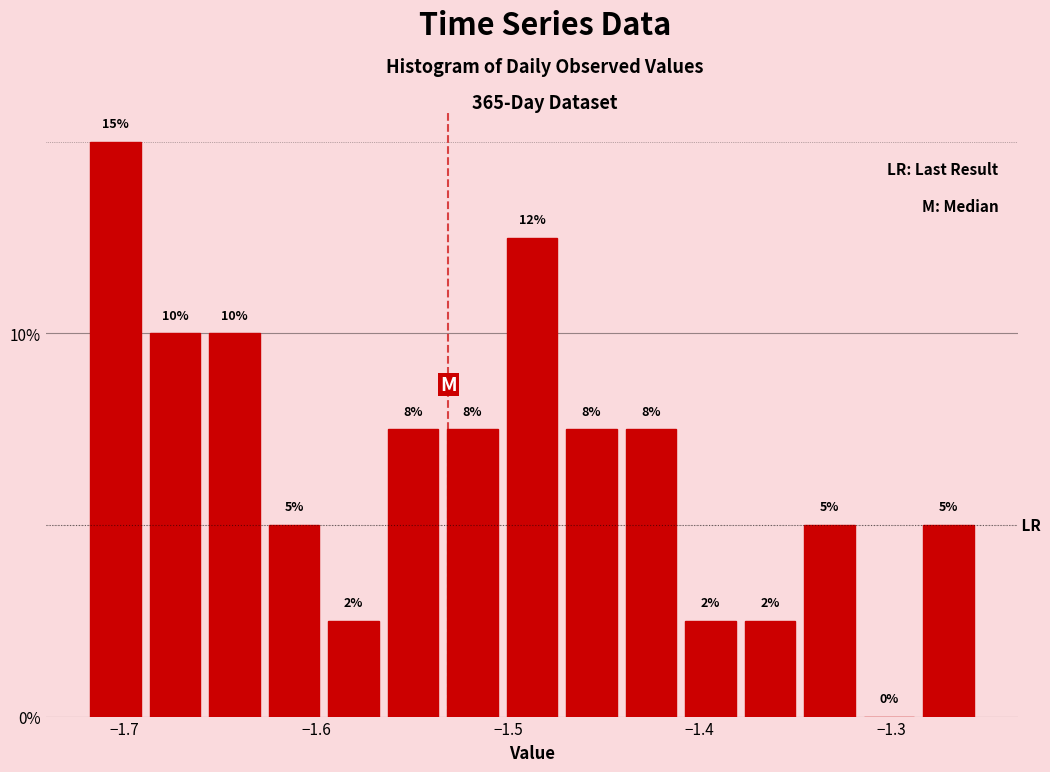

Around what value on the x-axis is the tallest bar? Give the approximate position of its centre, as read against the axis.

-1.70